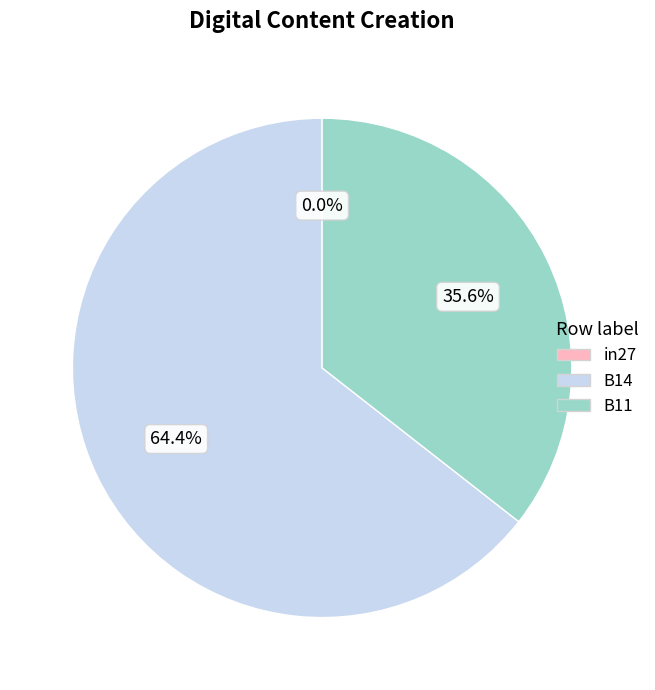

Count the number of slices in the pie.

3